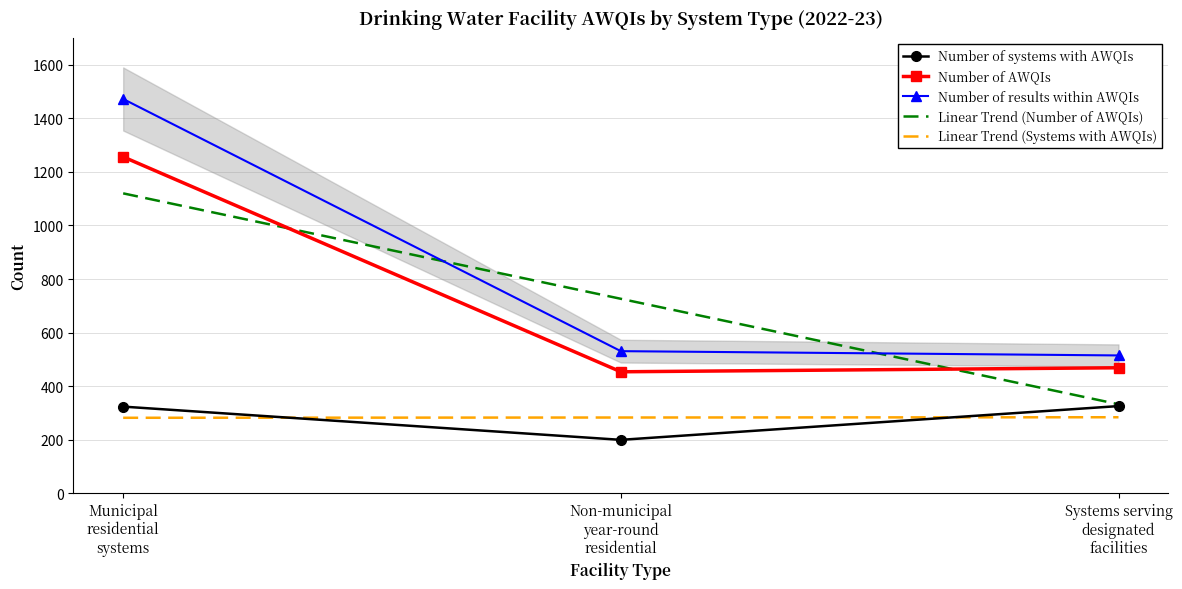

At which label is Number of AWQIs closest to 855?

Systems serving
designated
facilities